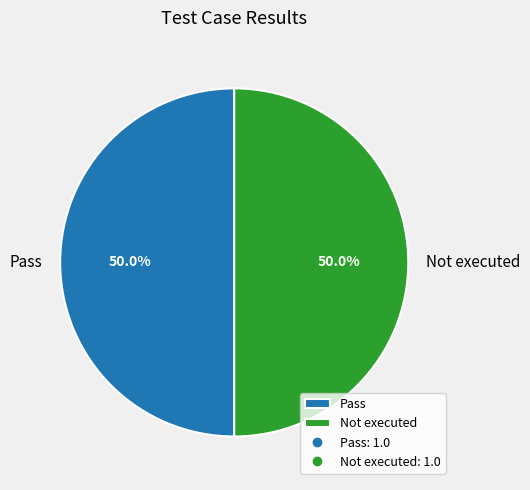

How many slices are in this pie chart?

2